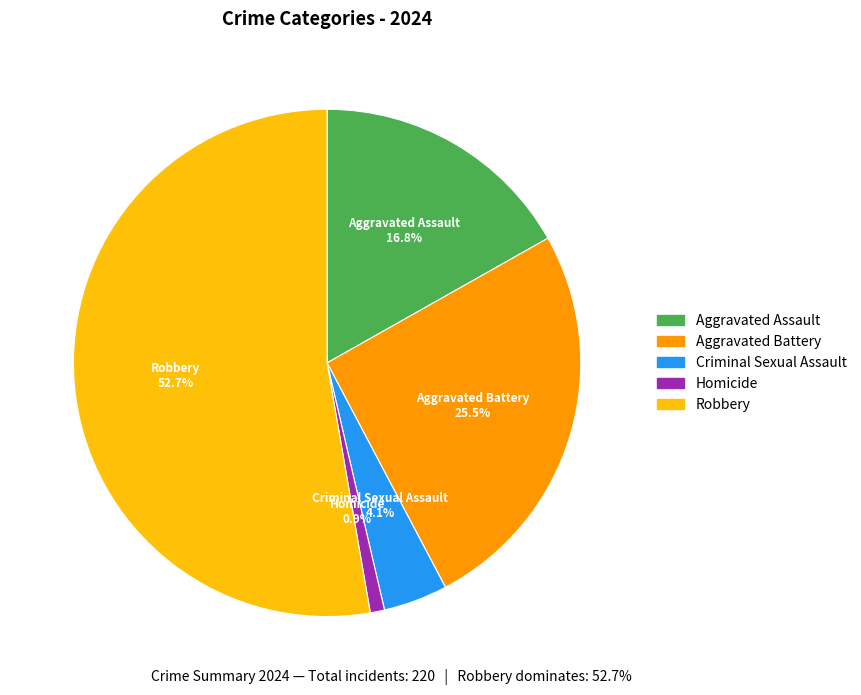

Do Aggravated Battery and Robbery together represent more than half of the pie?

Yes